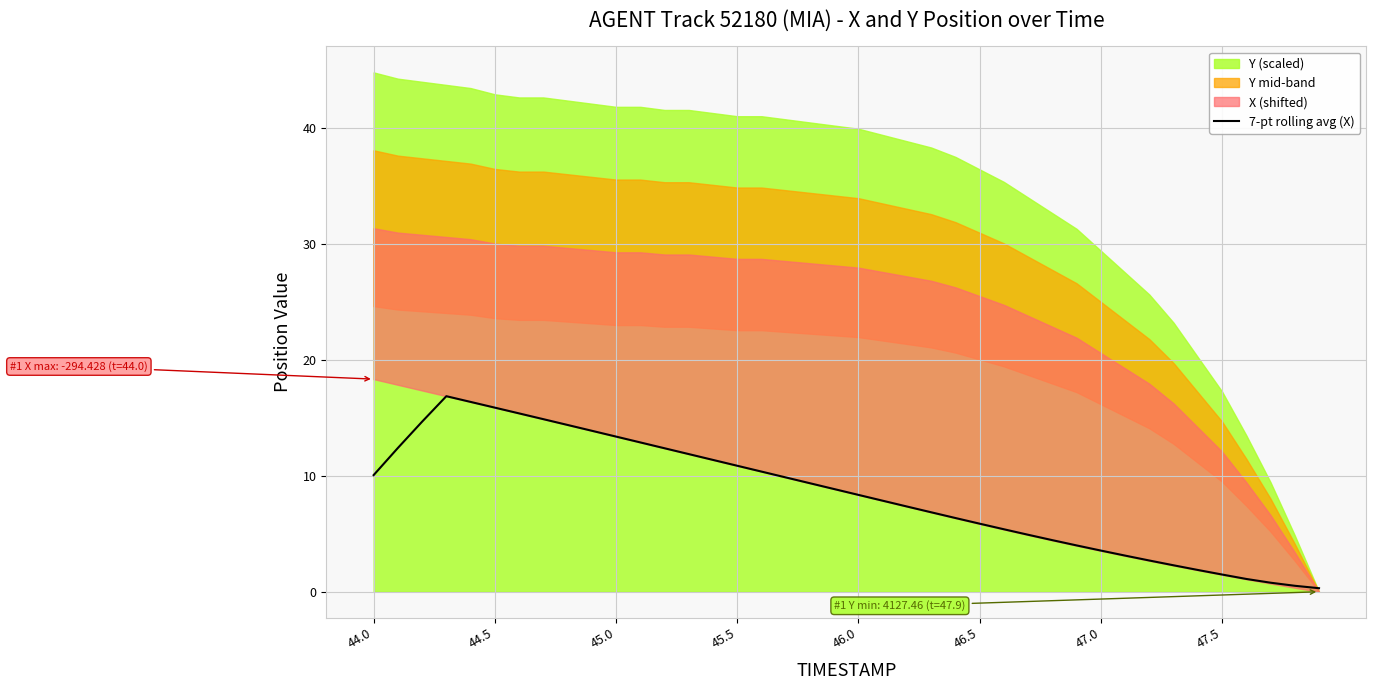

Is it true that 7-pt rolling avg (X) equals 1.5 at 47.5?

True